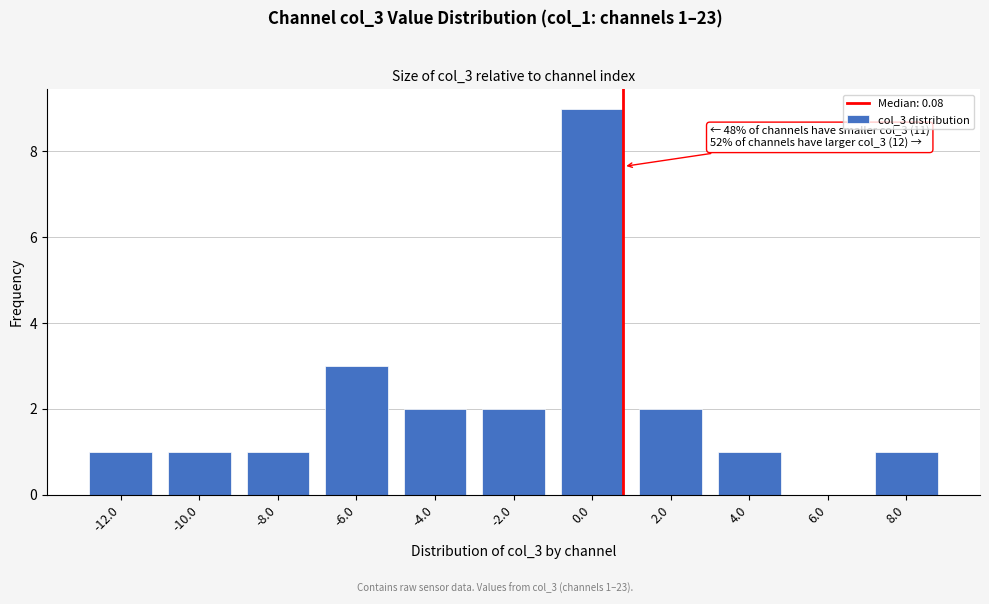

Reading right to left, transcribe all the data shown in this chart.

8.0=1	6.0=0	4.0=1	2.0=2	0.0=9	-2.0=2	-4.0=2	-6.0=3	-8.0=1	-10.0=1	-12.0=1